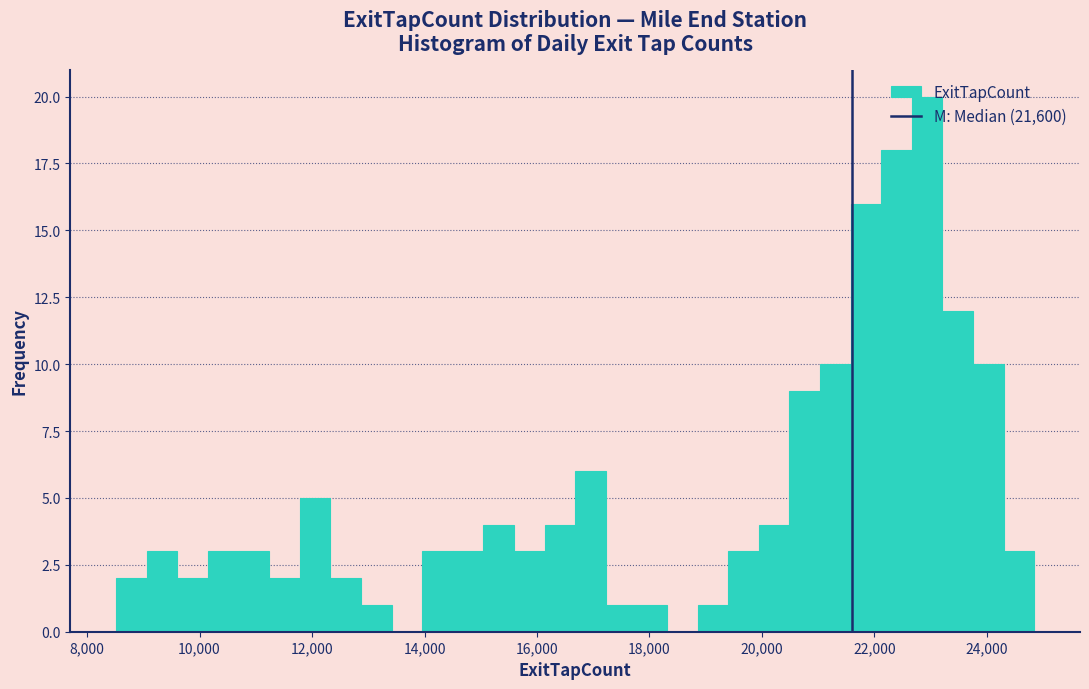

Around what value on the x-axis is the tallest bar? Give the approximate position of its centre, as read against the axis.

23000